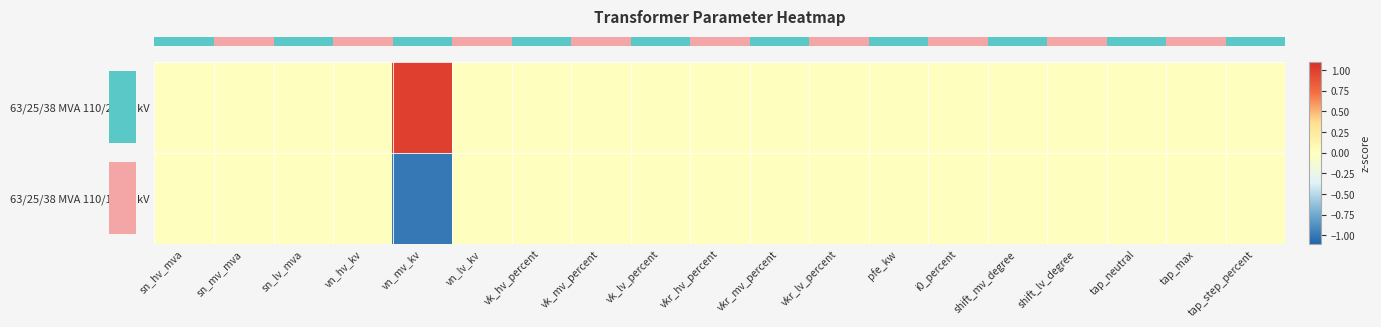

At which category does the chart reach its peak across all series?

vn_mv_kv